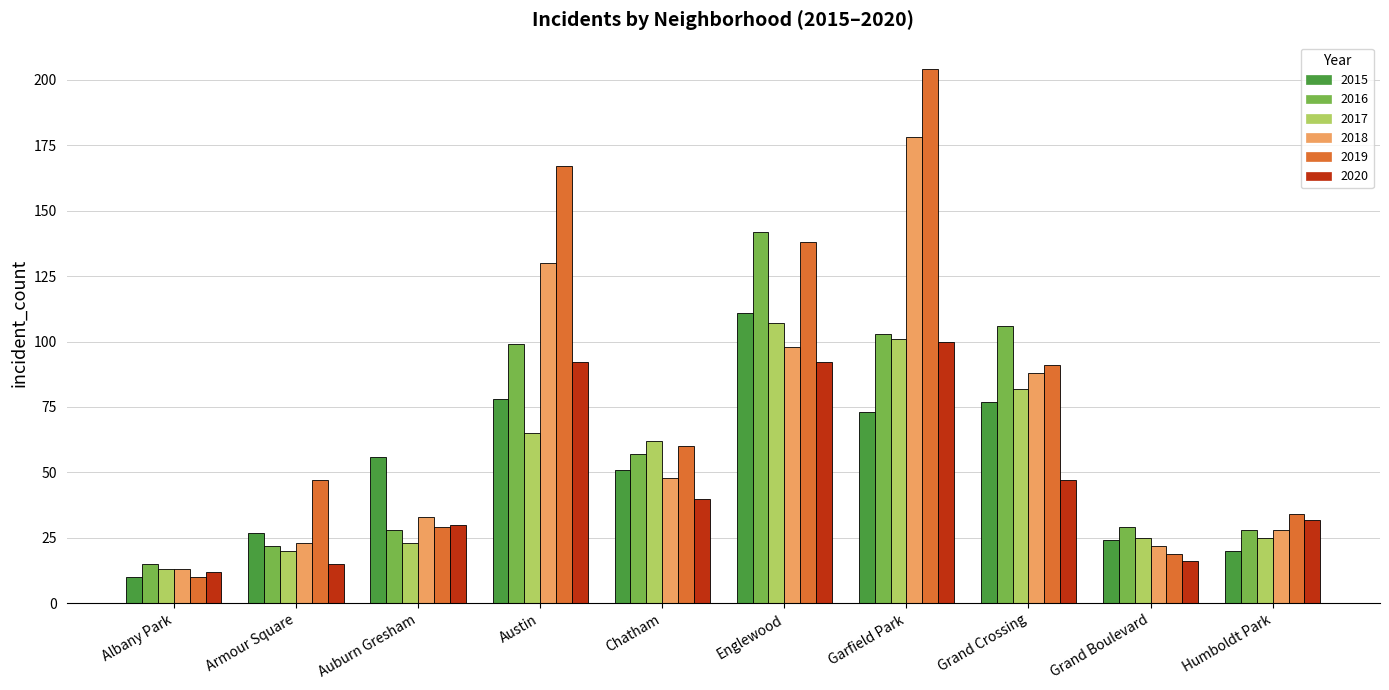

What is the difference between the maximum and minimum values in the 2015 series?

101